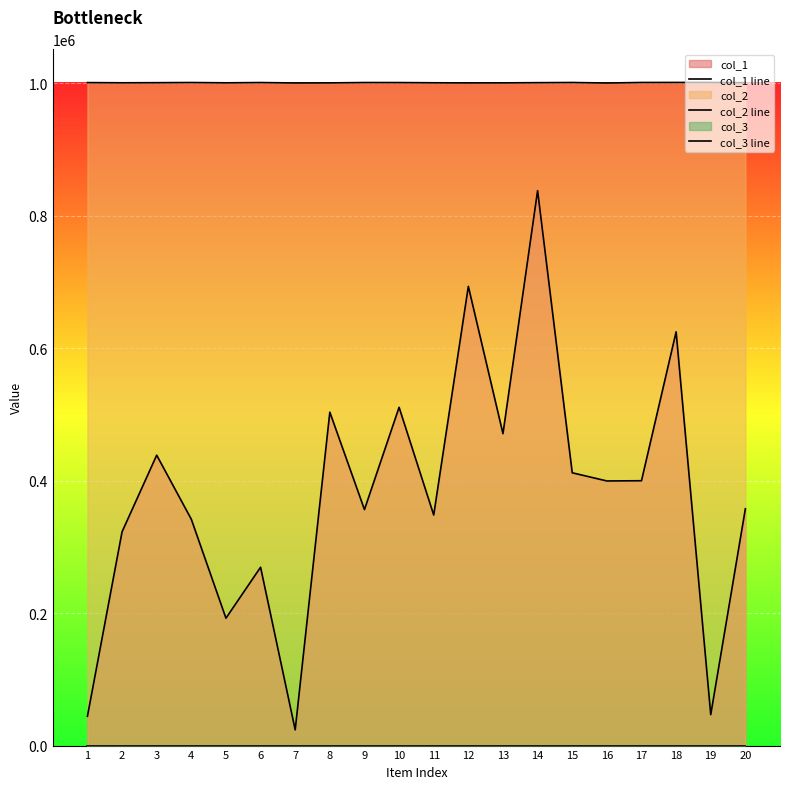

What is the average value of the col_2 line series?

1000623